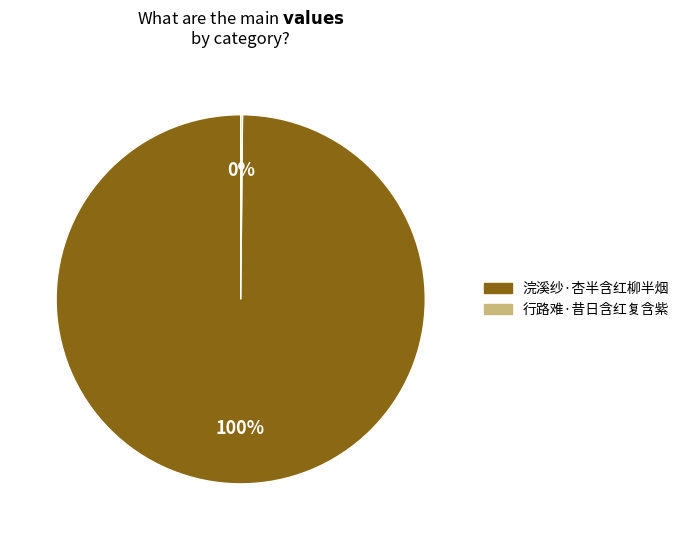

To the nearest percent, what is the average slice percentage?

50%